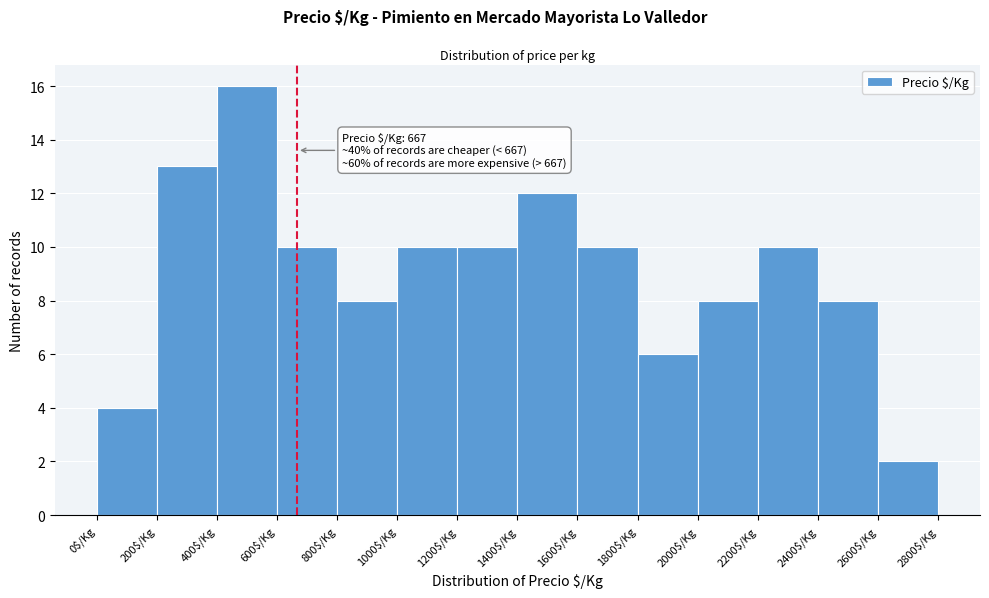

Which range on the x-axis has the tallest bar?

400 to 600